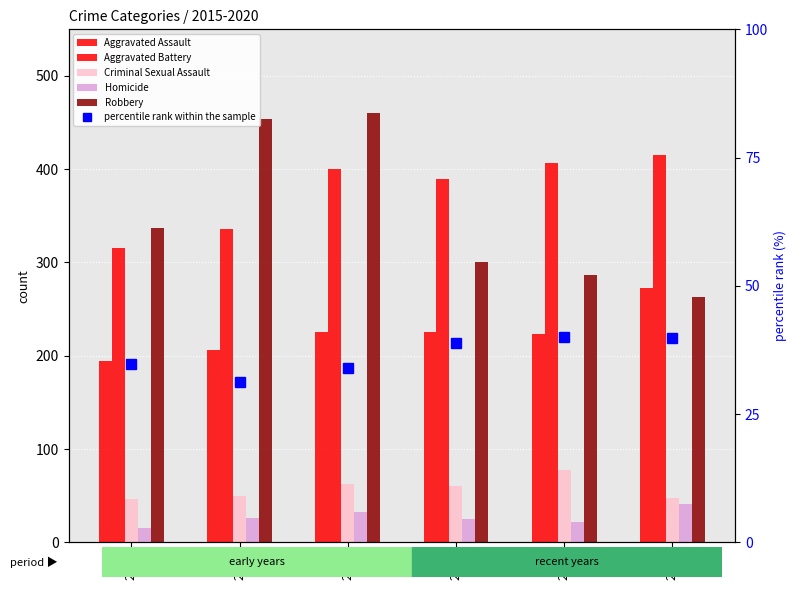

Does the chart contain any negative values?

No